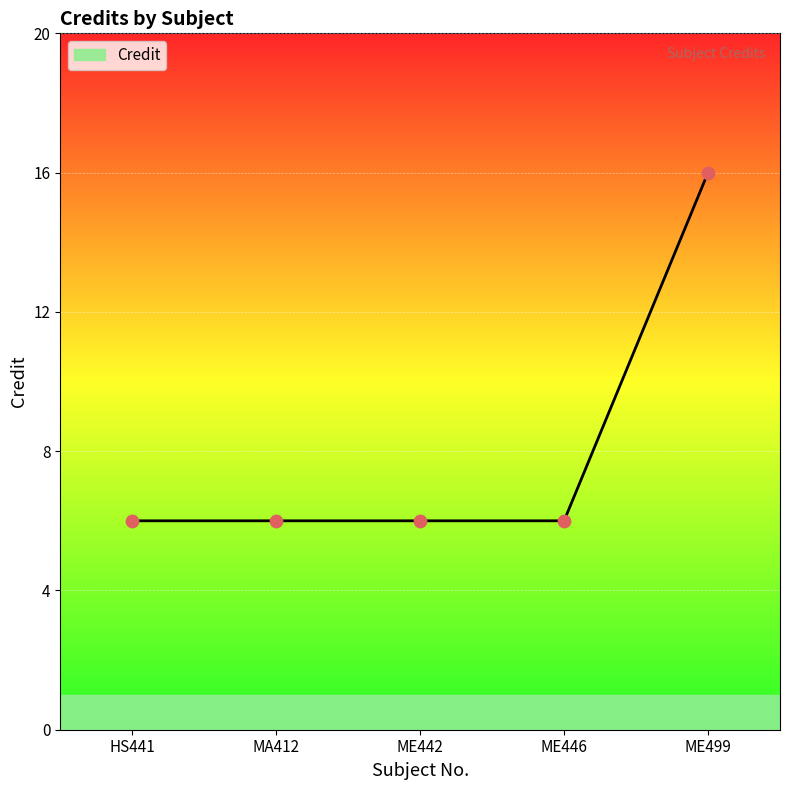

What is the ratio of the value at HS441 to the value at ME442?

1.0